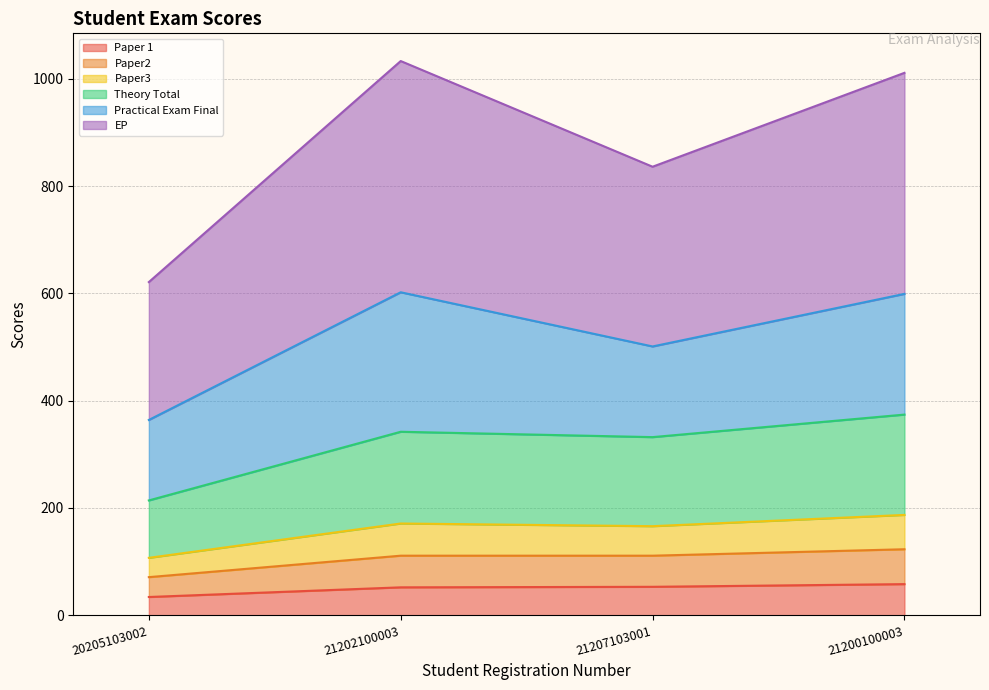

What is the label of the 4th point from the right?

20205103002